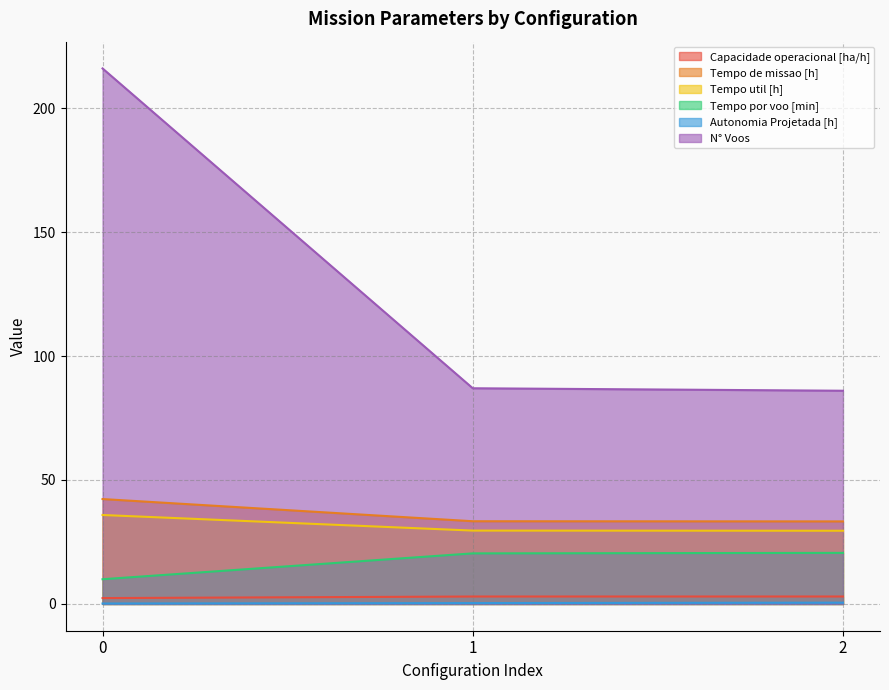

The value of Autonomia Projetada [h] at 0 is 0.1. True or false?

False